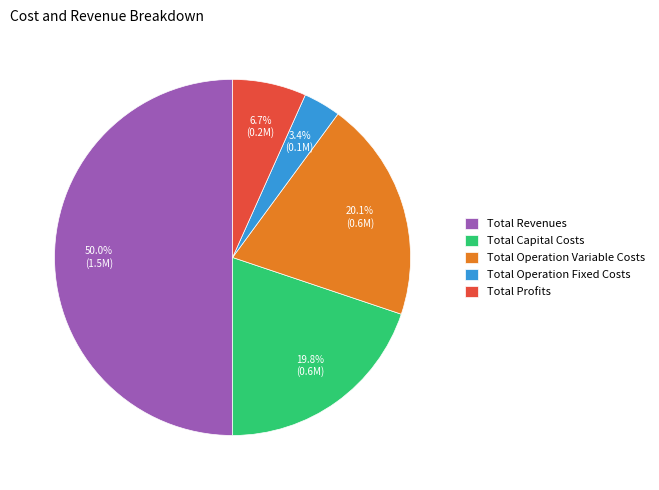

Is it true that Total Revenues is 50% of the pie?

True